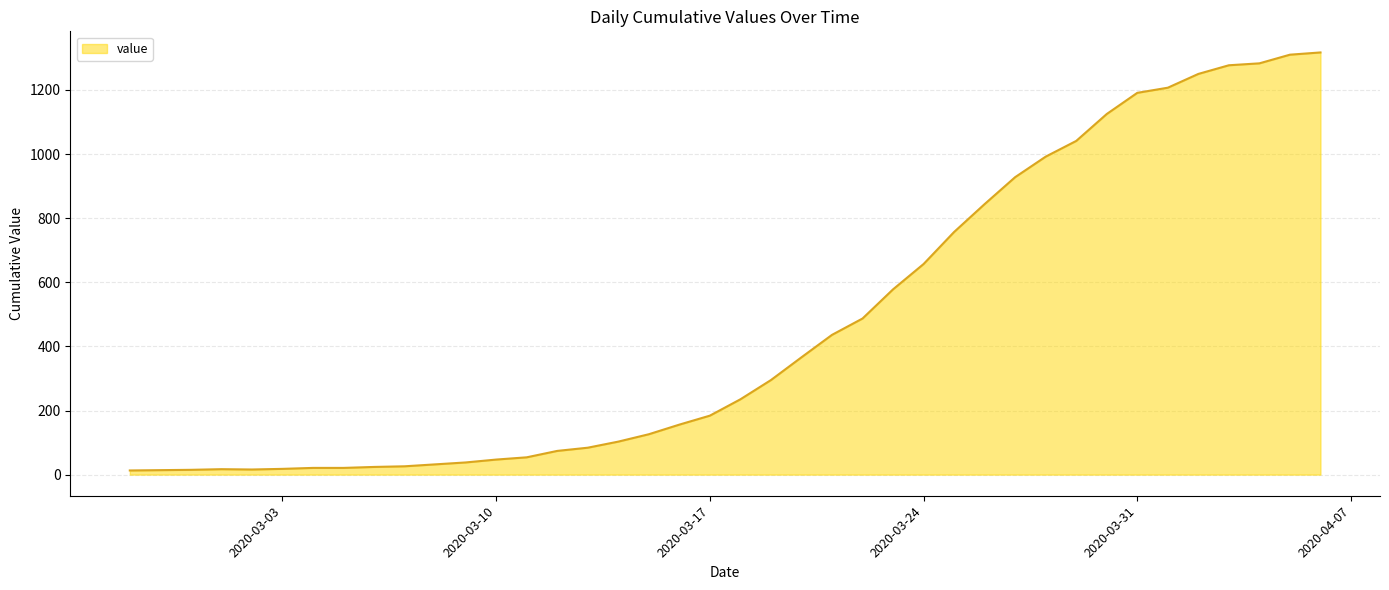

What is the maximum value shown in the chart?

1317